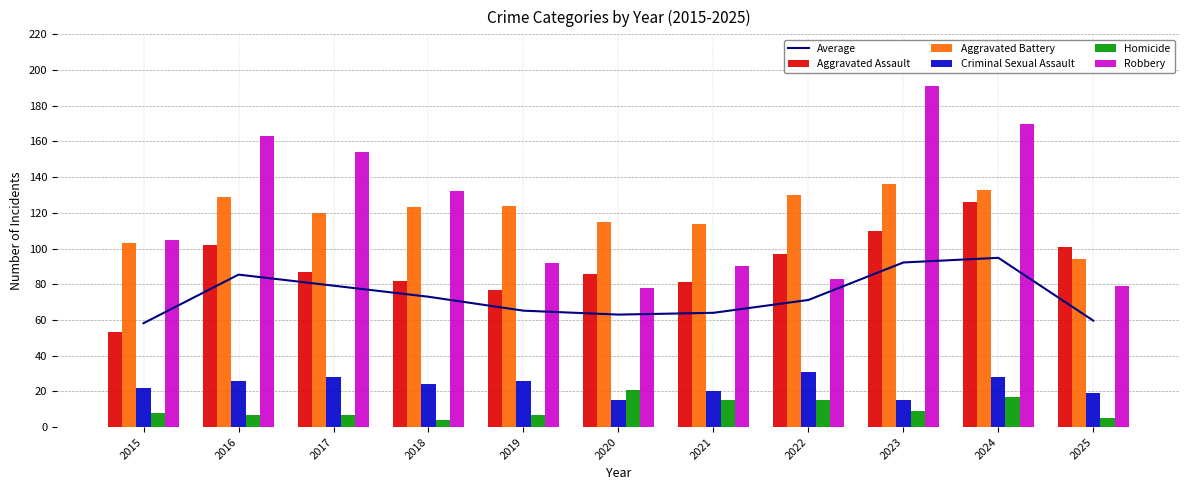

What is the difference between the maximum and second lowest values in the Robbery series?

112